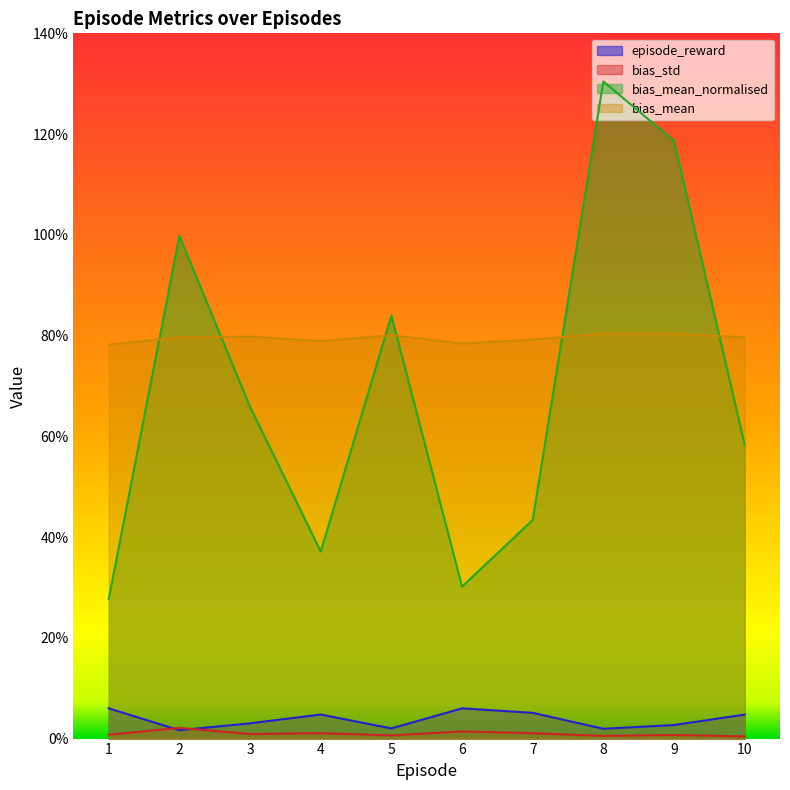

What is the sum of all episode_reward values?

38.0